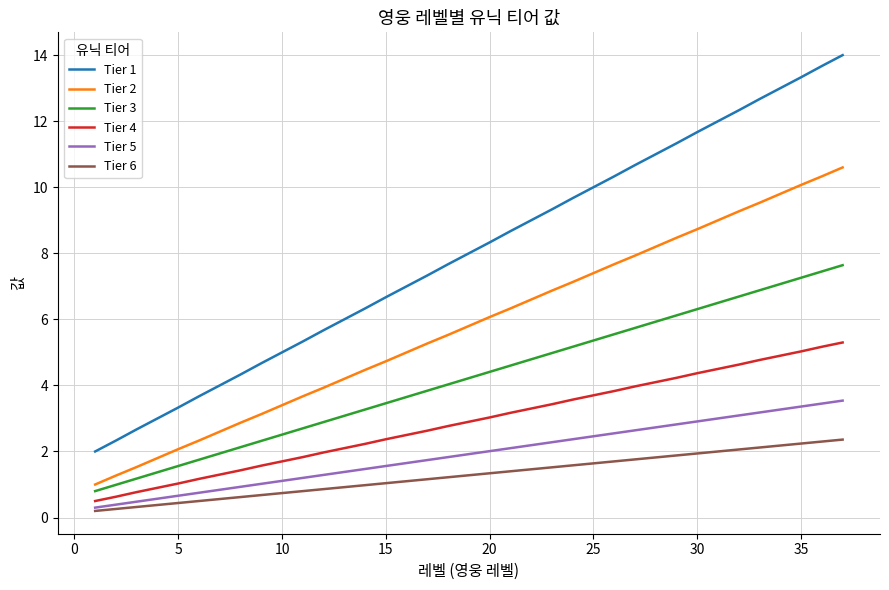

List the series in order of their peak value, highest first.

Tier 1, Tier 2, Tier 3, Tier 4, Tier 5, Tier 6